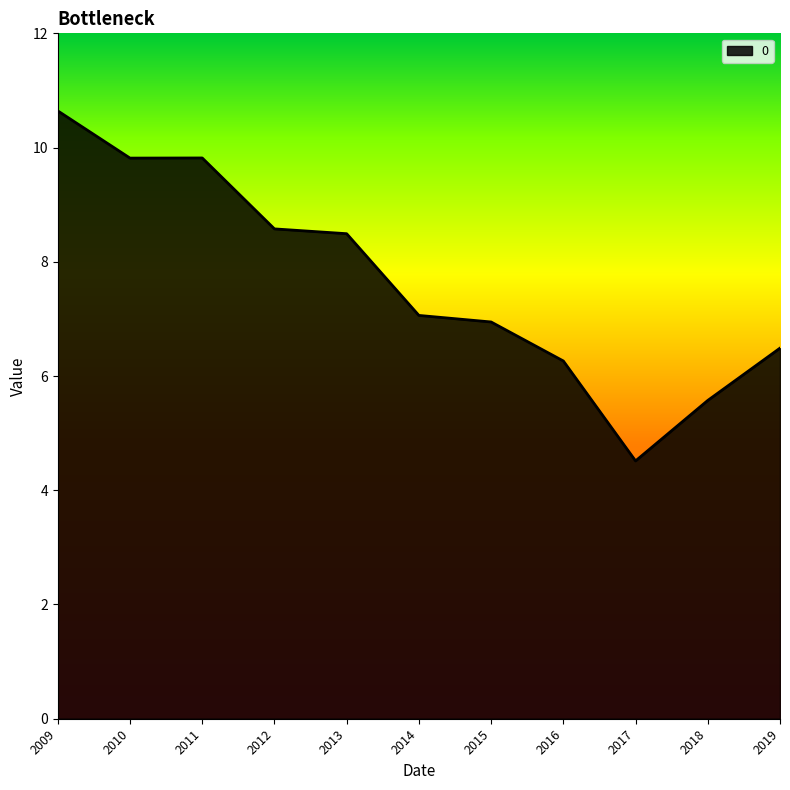

What is the approximate value at 2014?

7.1